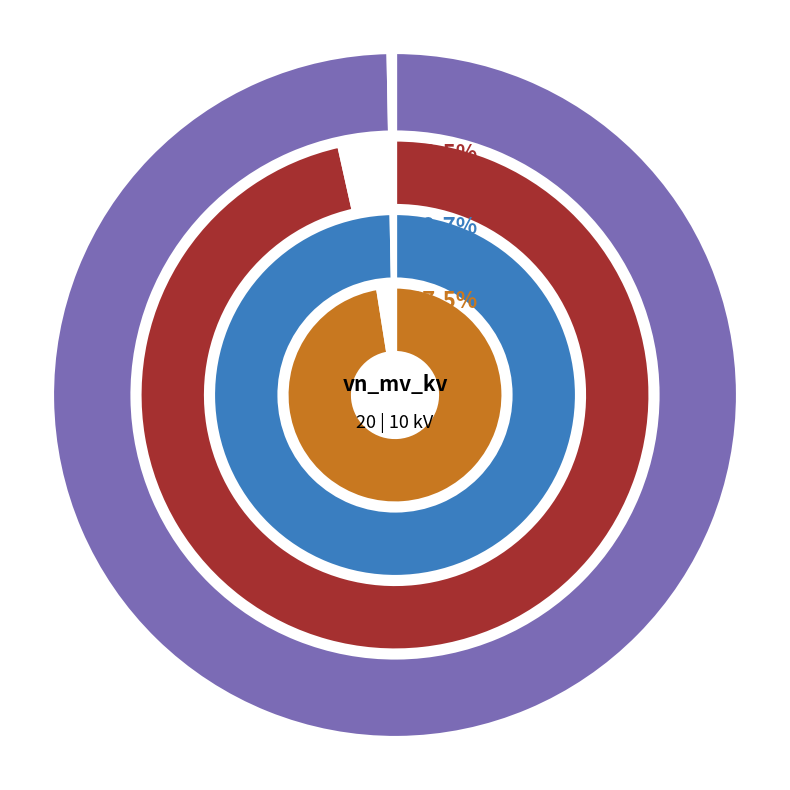

Is there a majority slice in this chart?

Yes